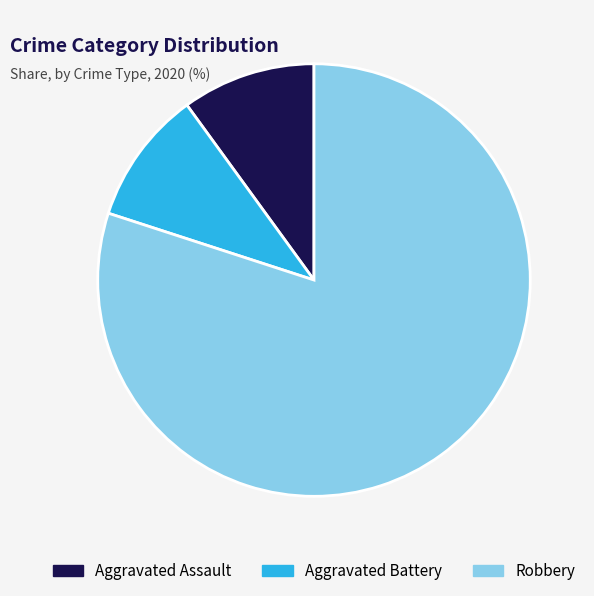

How many segments does this pie chart have?

3